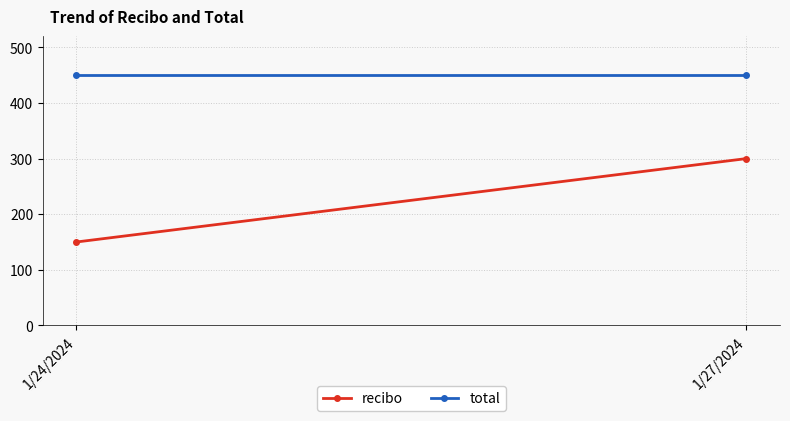

True or false: total has a value of 450 at 1/24/2024.

True